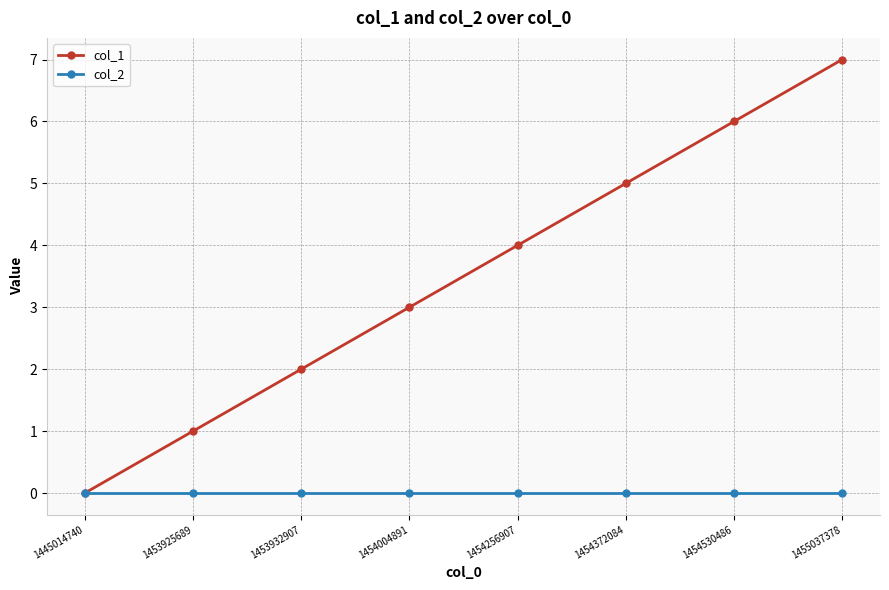

What is the maximum value shown in the chart?

7